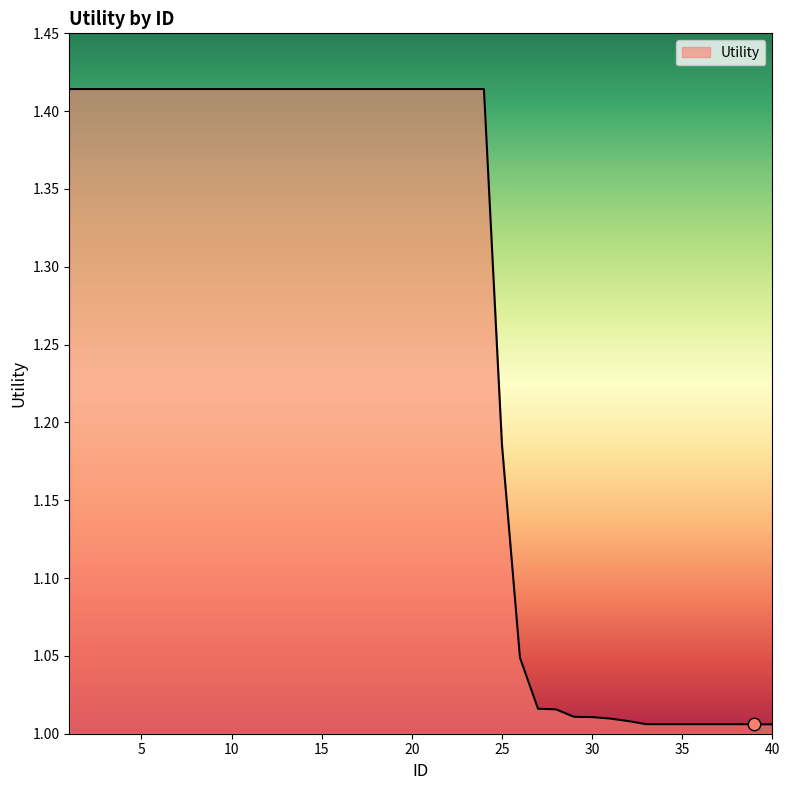

What is the difference between the maximum and minimum values?

0.4